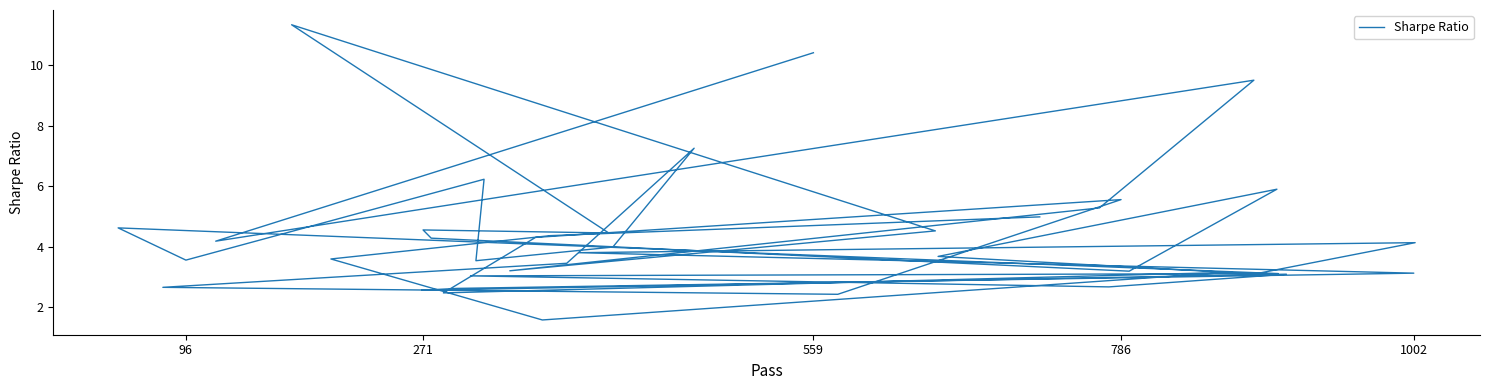

How many points are lower than both their immediate neighbors (excluding endpoints)?

12